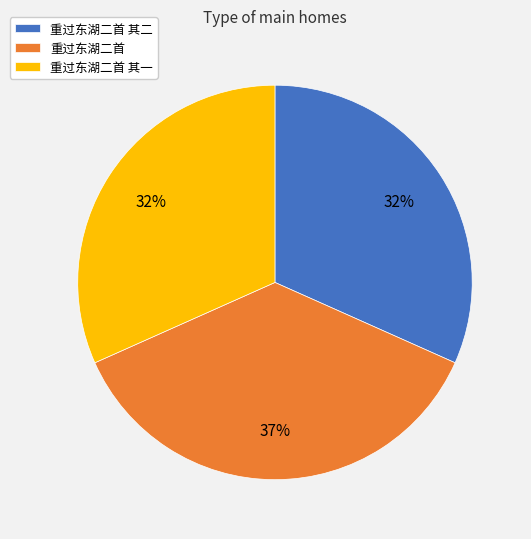

Approximately how many times larger is the value at 重过东湖二首 其一 compared to 重过东湖二首?

0.9